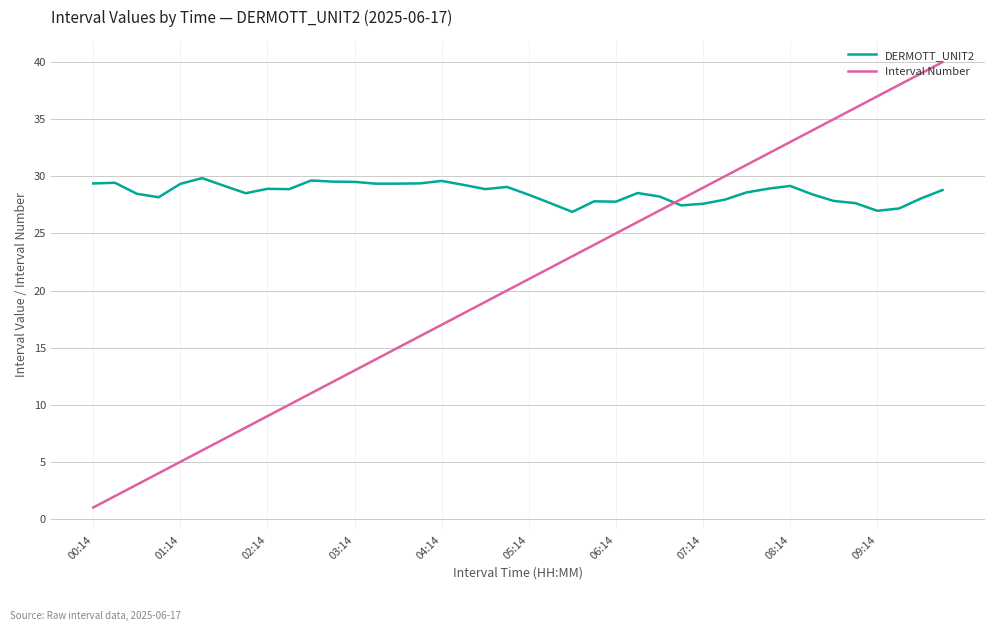

List the series in order of their peak value, lowest first.

DERMOTT_UNIT2, Interval Number